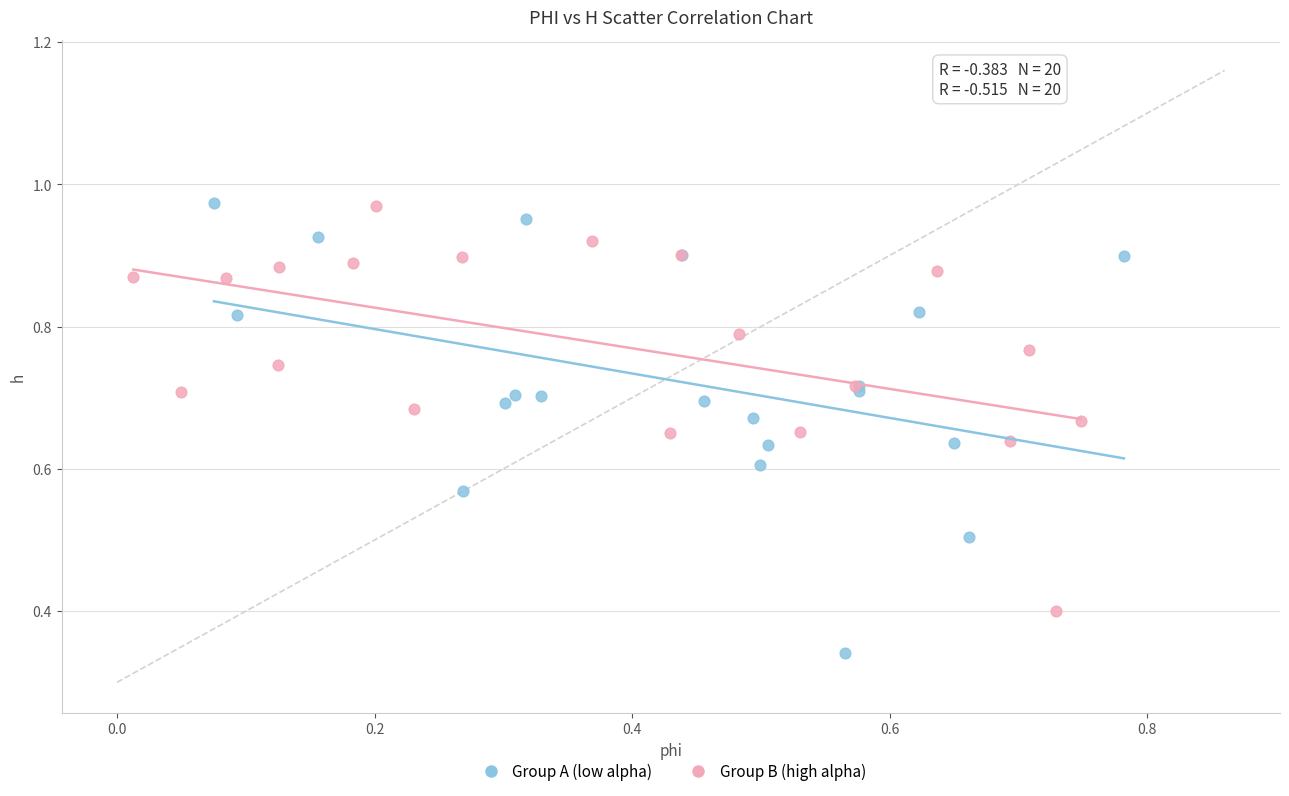

Which series has the largest Y range (max minus min)?

Group A (low alpha)